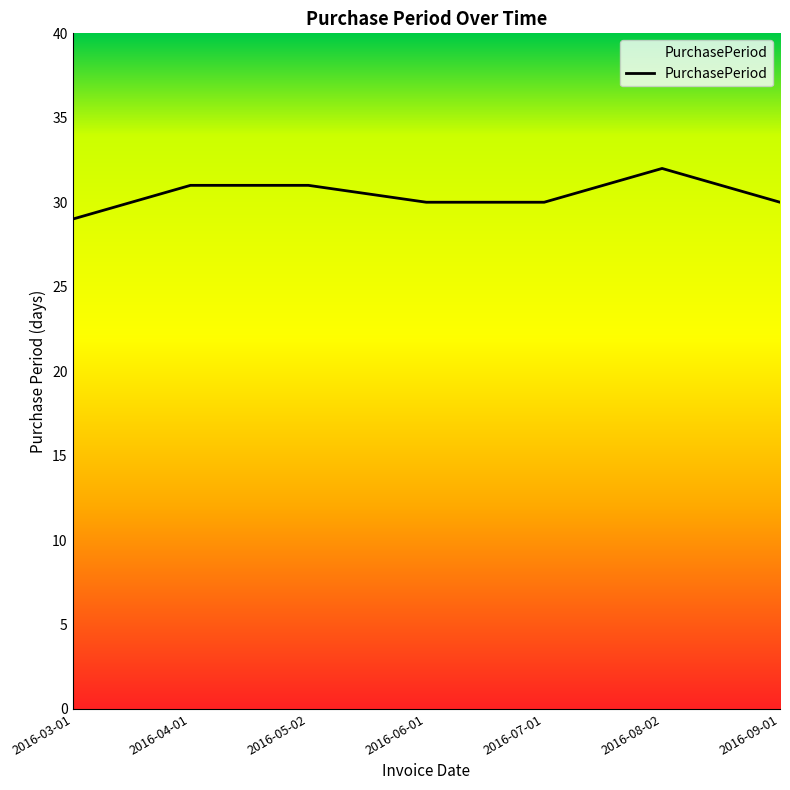

What is the difference between the values at 2016-09-01 and 2016-05-02?

1